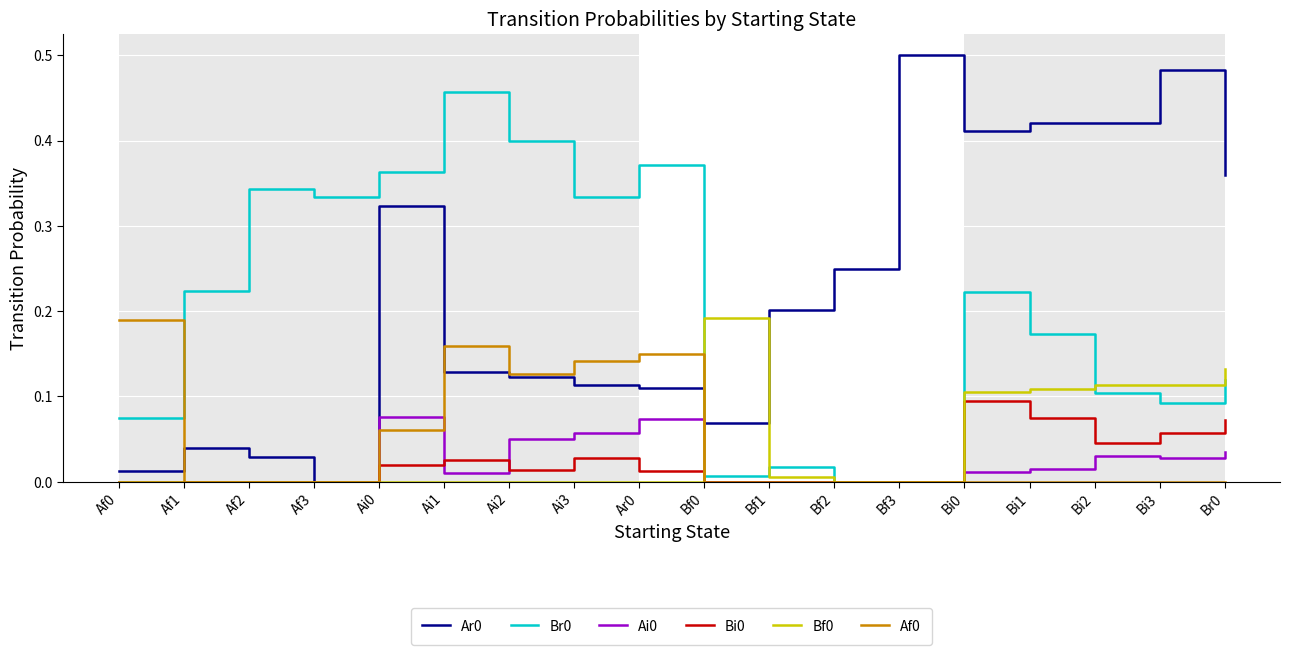

At which category does the chart reach its peak across all series?

Bf3